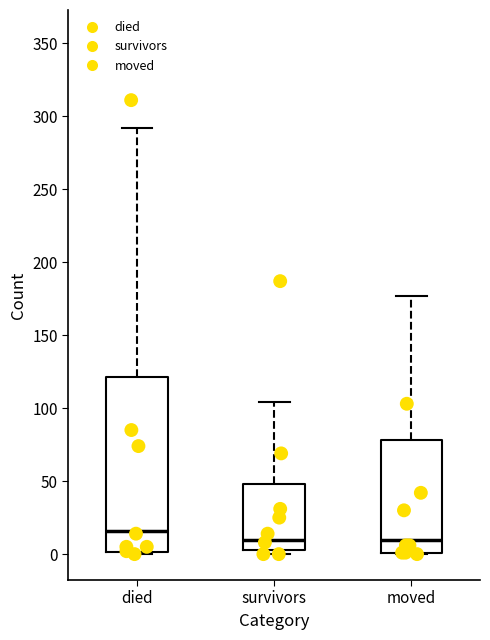

Reading left to right, transcribe this box plot: for each box, give where its median line is, the range the box spans, and where its two whiskers end, as read against the y-axis. The values are not printed on the chart, so give them approximately, as read against the axis.

died: median 15, box 0 to 120, whiskers 0 to 290
survivors: median 10, box 5 to 50, whiskers 0 to 105
moved: median 10, box 0 to 80, whiskers 0 to 175